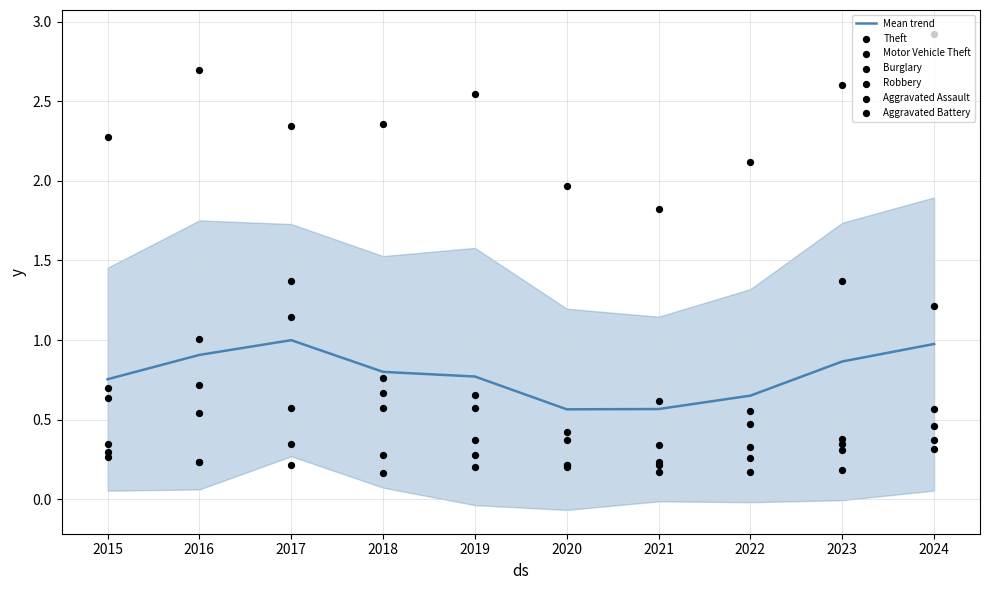

Which series has the largest total across all categories?

Theft